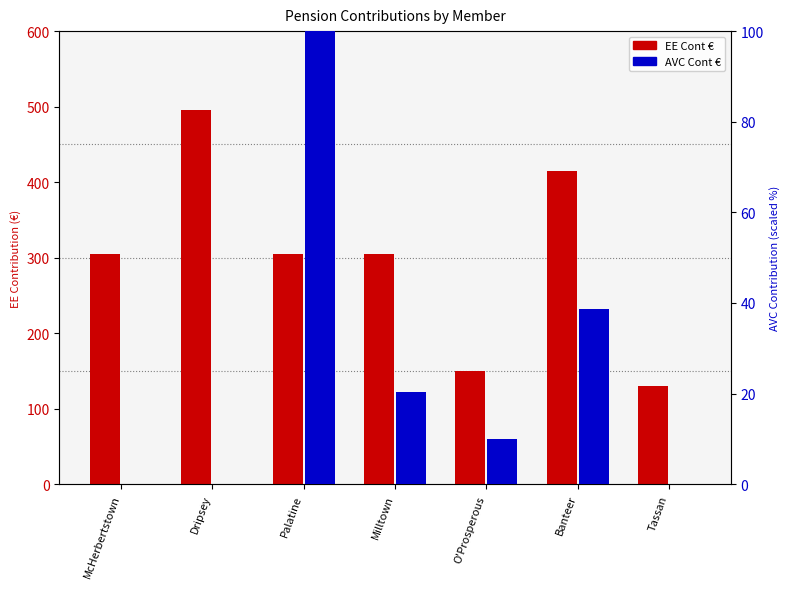

What is the maximum value shown in the chart?

495.4